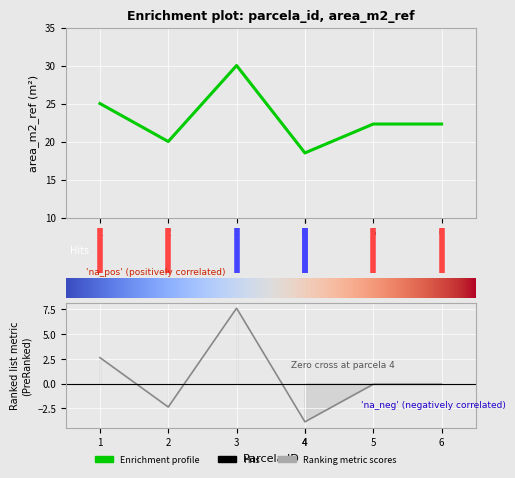

How many interior local peaks (higher than both neighbors) does the data have?

1